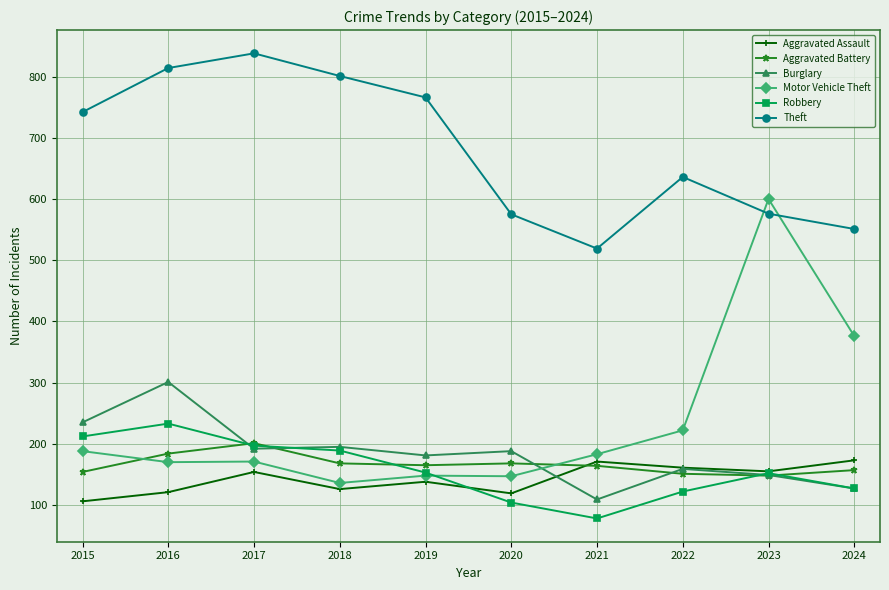

Where is the first local maximum for Aggravated Battery?

2017